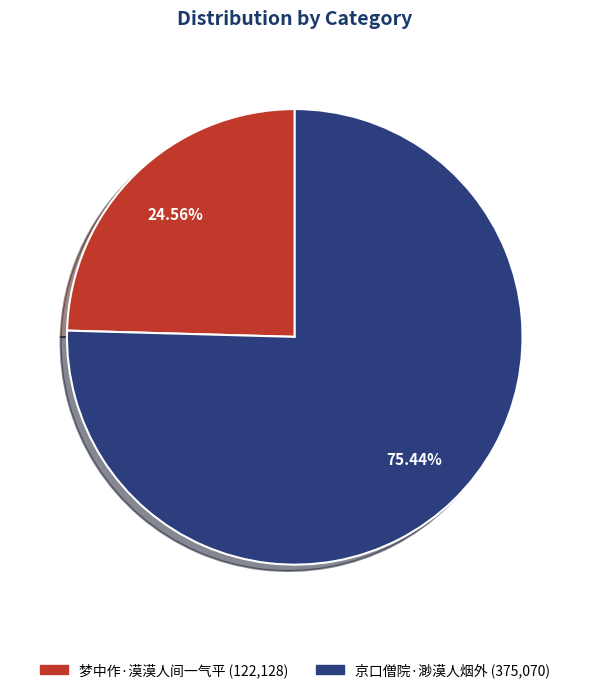

Approximately how many times larger is the value at 梦中作·漠漠人间一气平 compared to 京口僧院·渺漠人烟外?

0.3